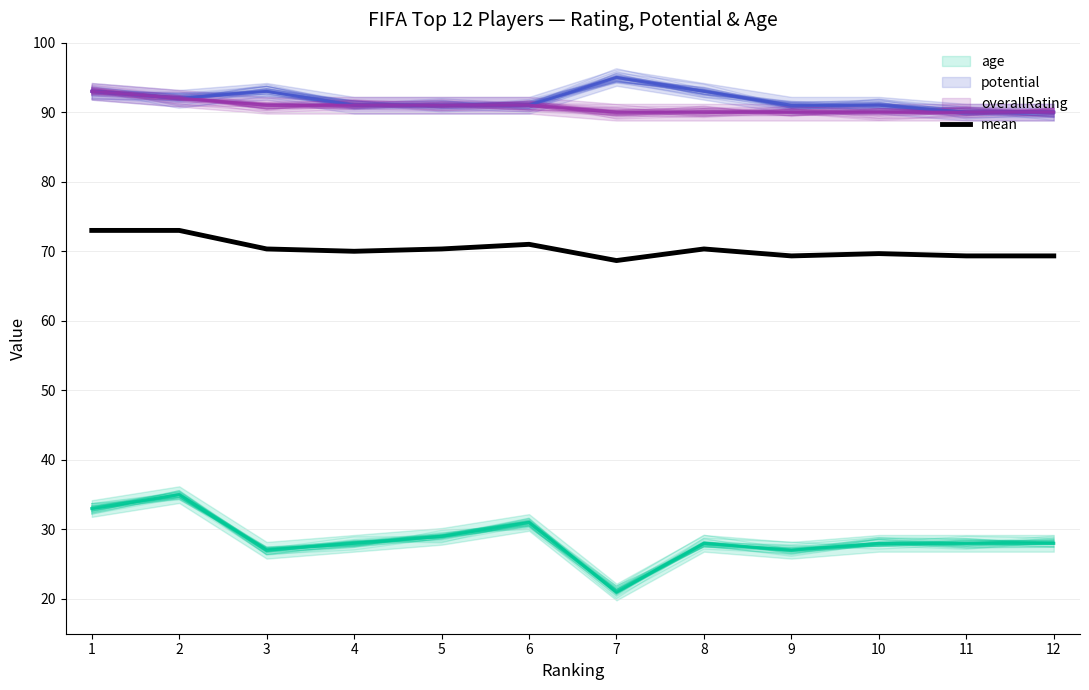

True or false: the data has more than 2 interior local peaks.

True